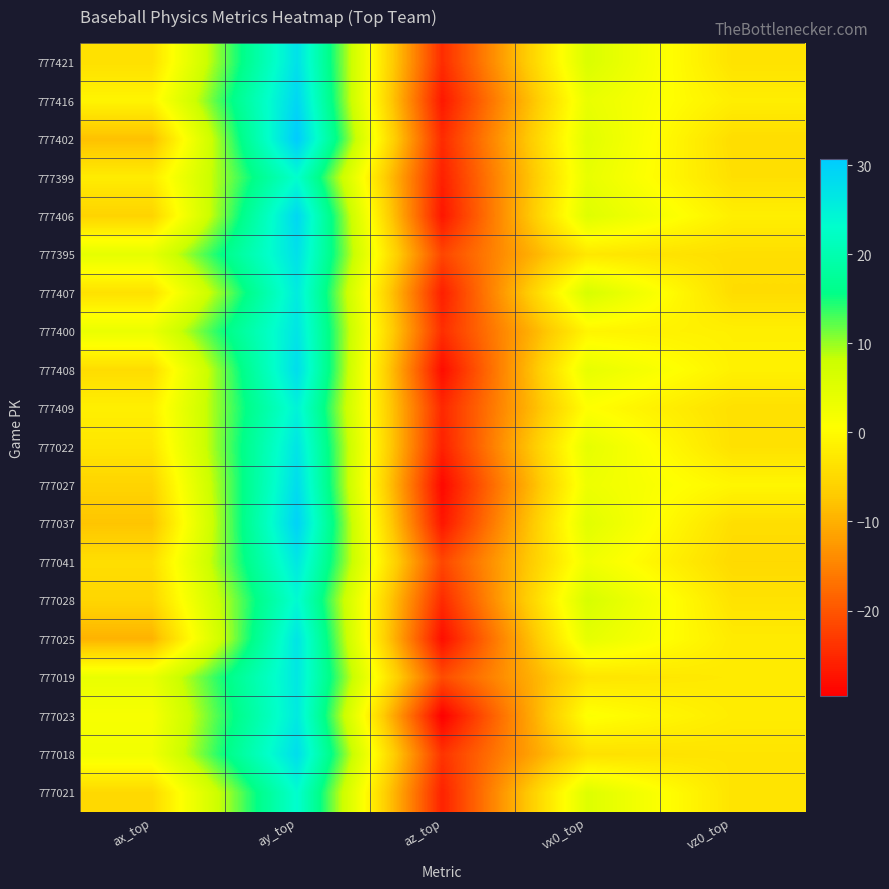

Which label corresponds to the smallest value in the chart?

az_top